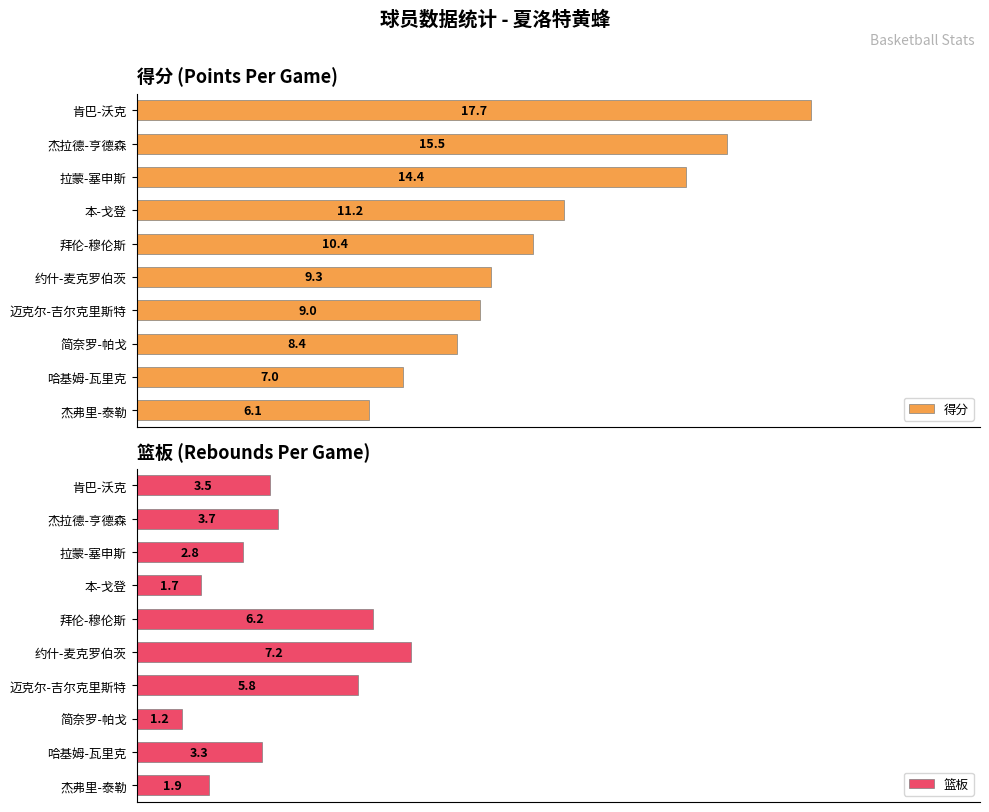

List the labels in order of 得分 value, smallest first.

杰弗里-泰勒, 哈基姆-瓦里克, 简奈罗-帕戈, 迈克尔-吉尔克里斯特, 约什-麦克罗伯茨, 拜伦-穆伦斯, 本-戈登, 拉蒙-塞申斯, 杰拉德-亨德森, 肯巴-沃克